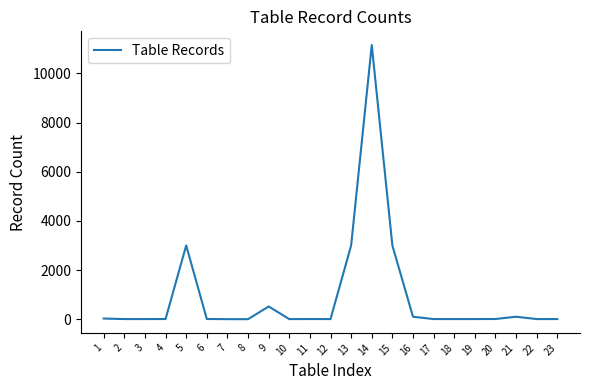

What is the sum of the values at 1 and 2?

32